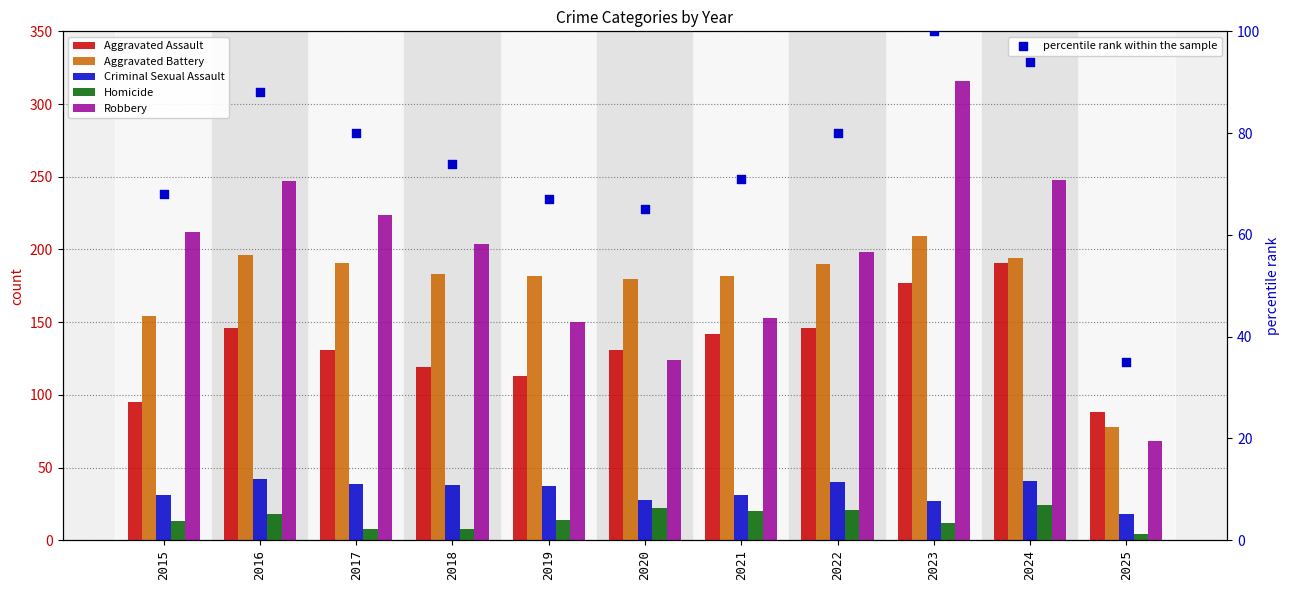

Which series has the largest Y range (max minus min)?

Robbery